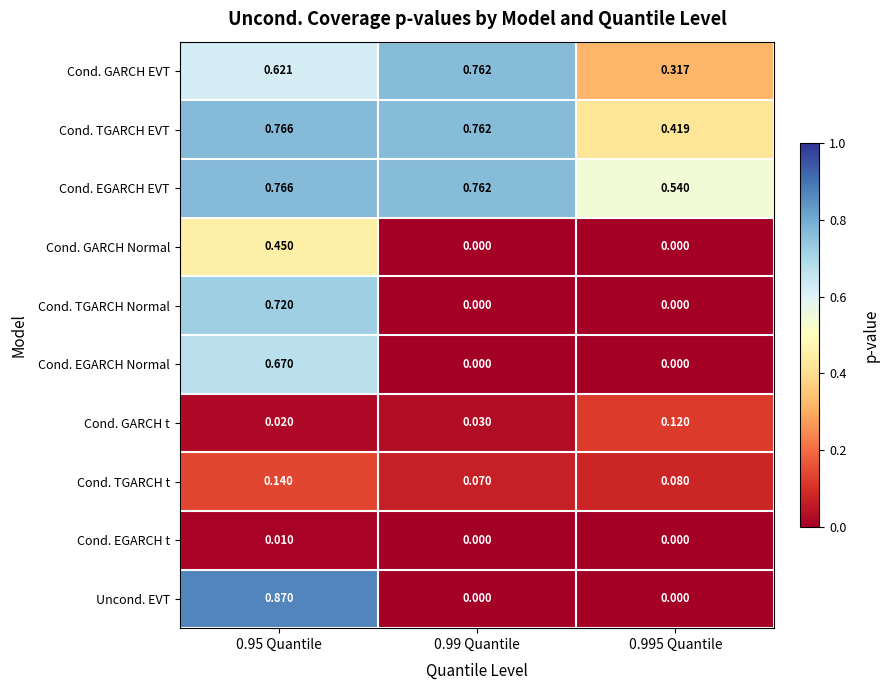

Is the value of Cond. GARCH Normal at 0.95 Quantile greater than the value of Cond. TGARCH Normal at 0.99 Quantile?

Yes